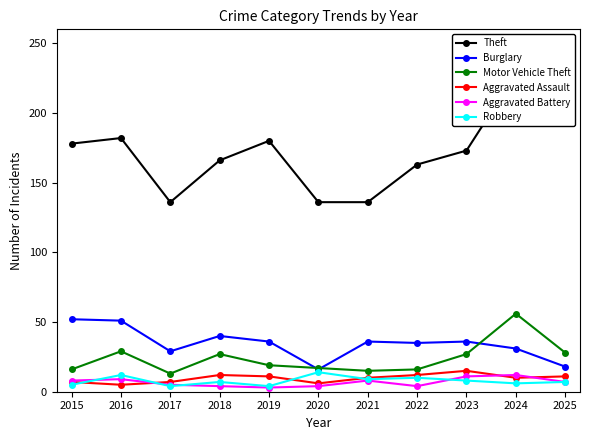

Is this an area chart (filled region under the line)?

No